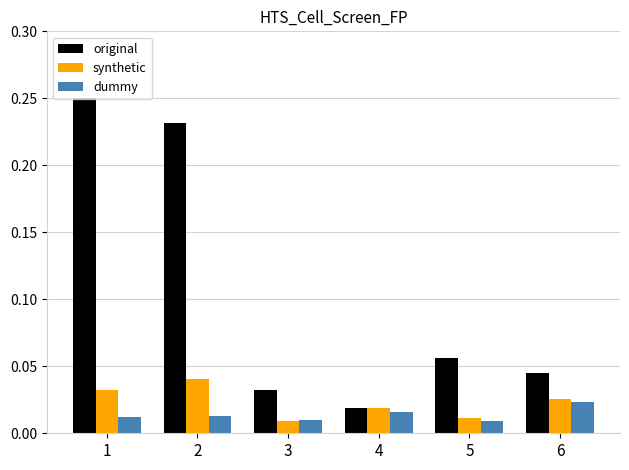

List the series in order of their peak value, lowest first.

dummy, synthetic, original